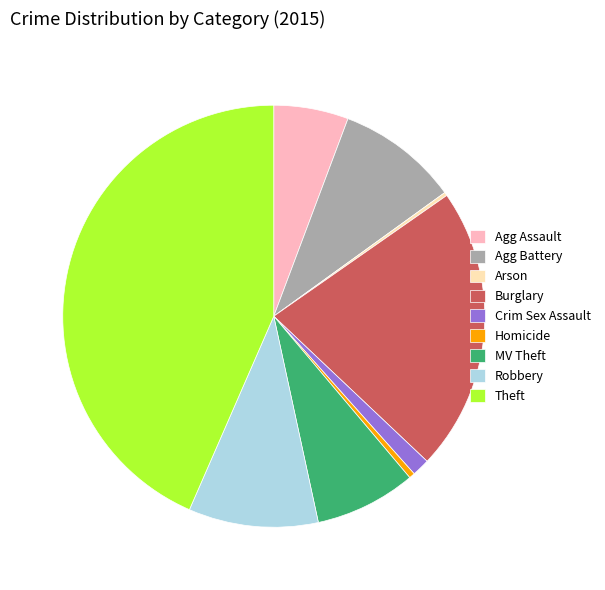

Approximately how many times larger is the value at MV Theft compared to Homicide?

17.5